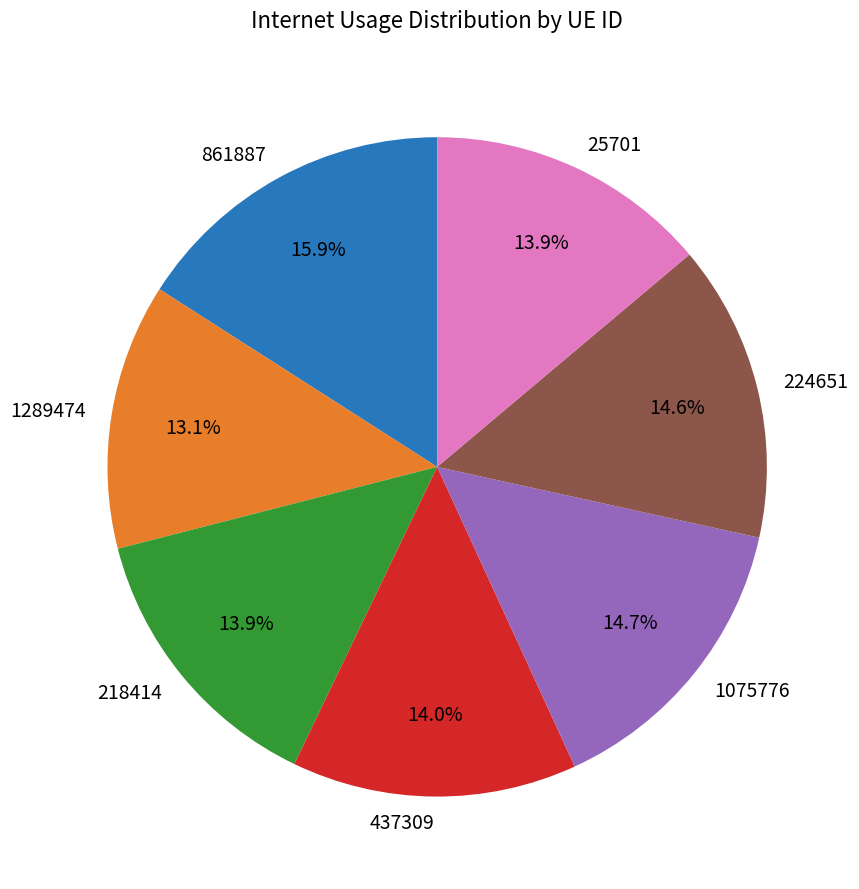

Which slice is the largest?

861887